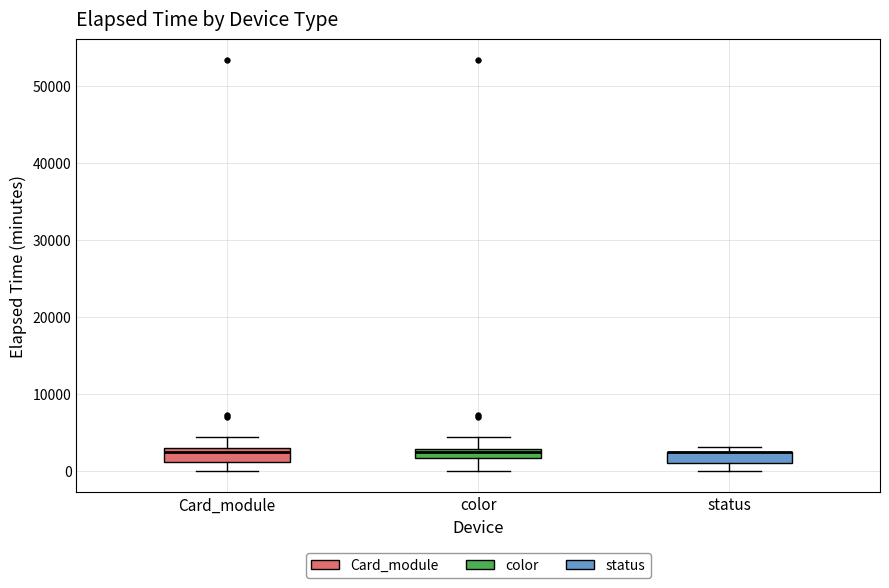

Where is the upper edge of the box for status on the y-axis? The values are not printed on the chart, so give them approximately, as read against the axis.

3000